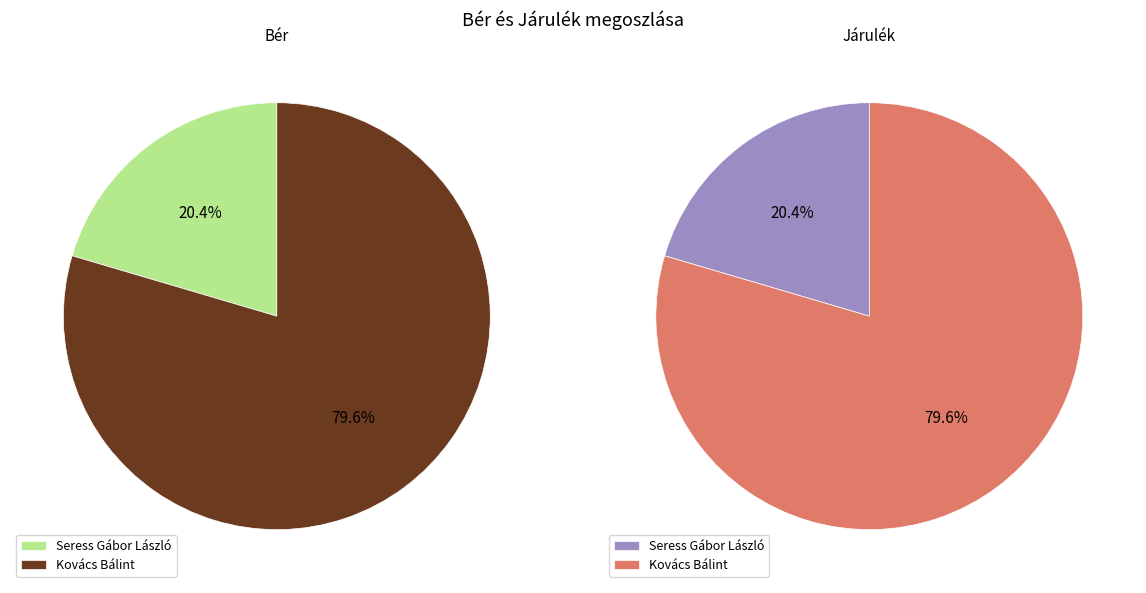

What is the largest slice in the pie chart?

Kovács Bálint